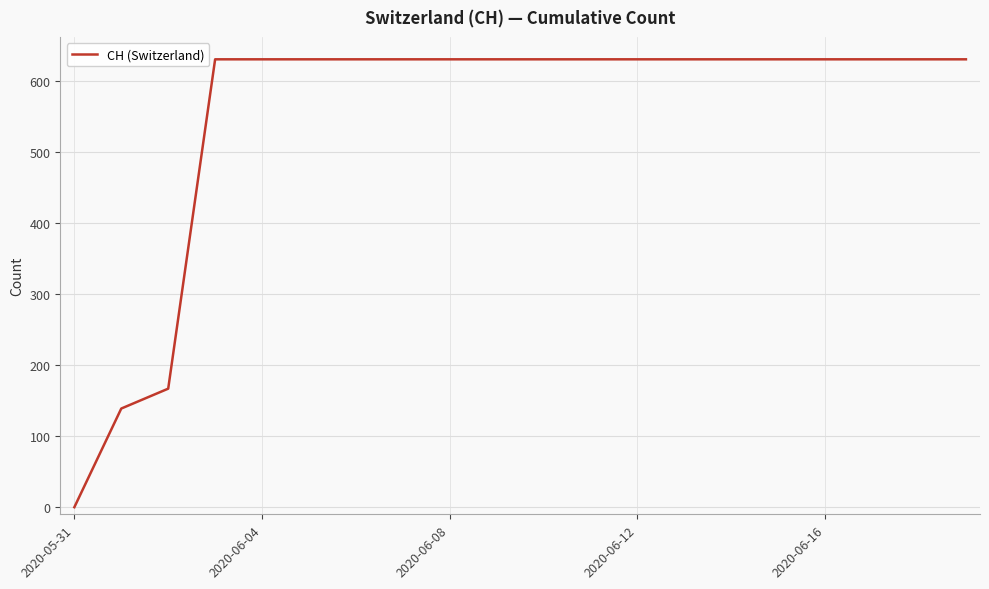

What is the difference between the maximum and minimum values?

631